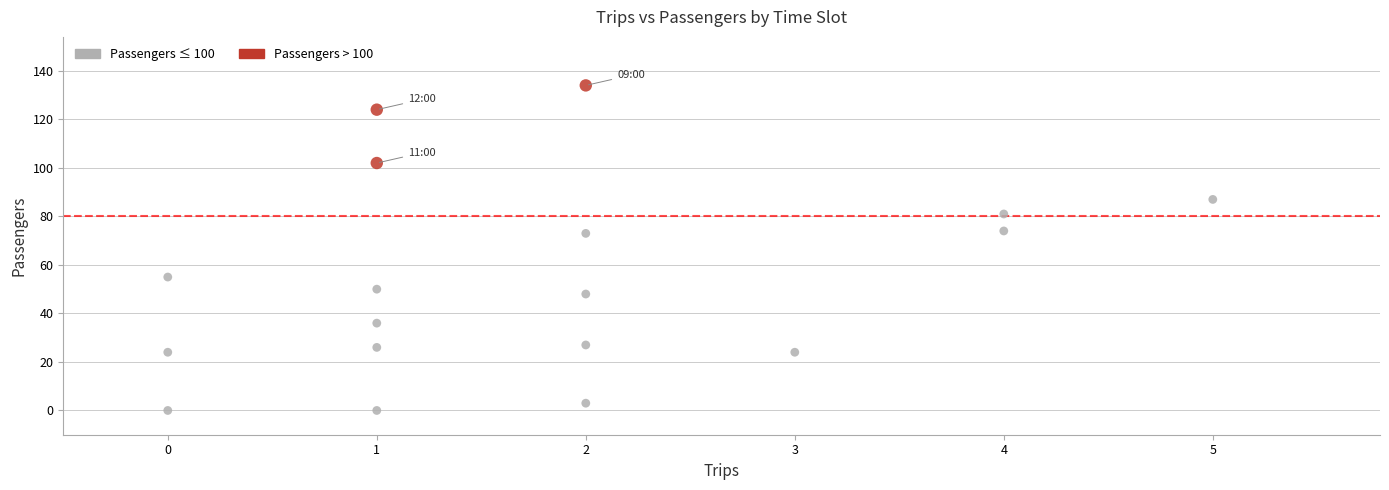

What is the range of Y values (max minus min)?

134